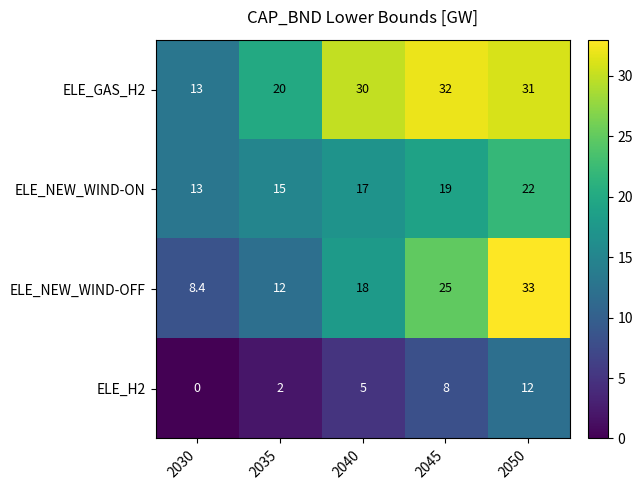

What is the average value of the ELE_NEW_WIND-OFF series?

19.3